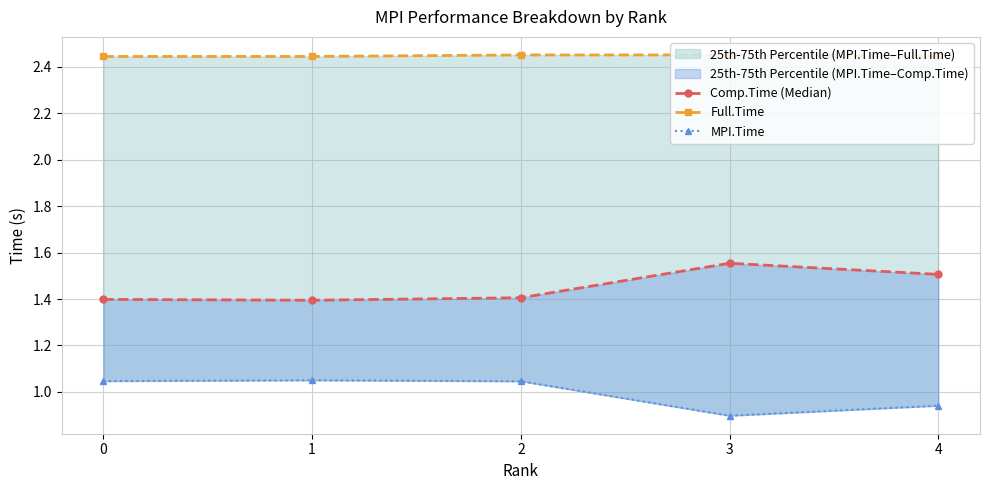

Is it true that Comp.Time (Median) equals 1.6 at 3?

True